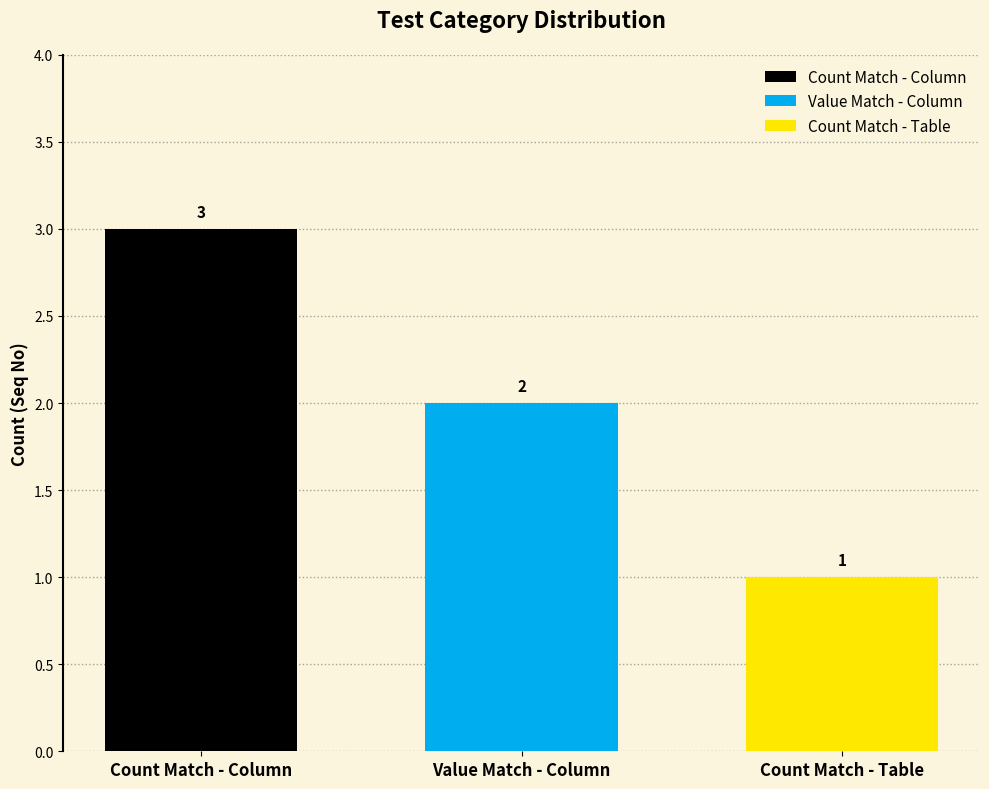

What is the label of the 3rd bar from the right?

Count Match - Column